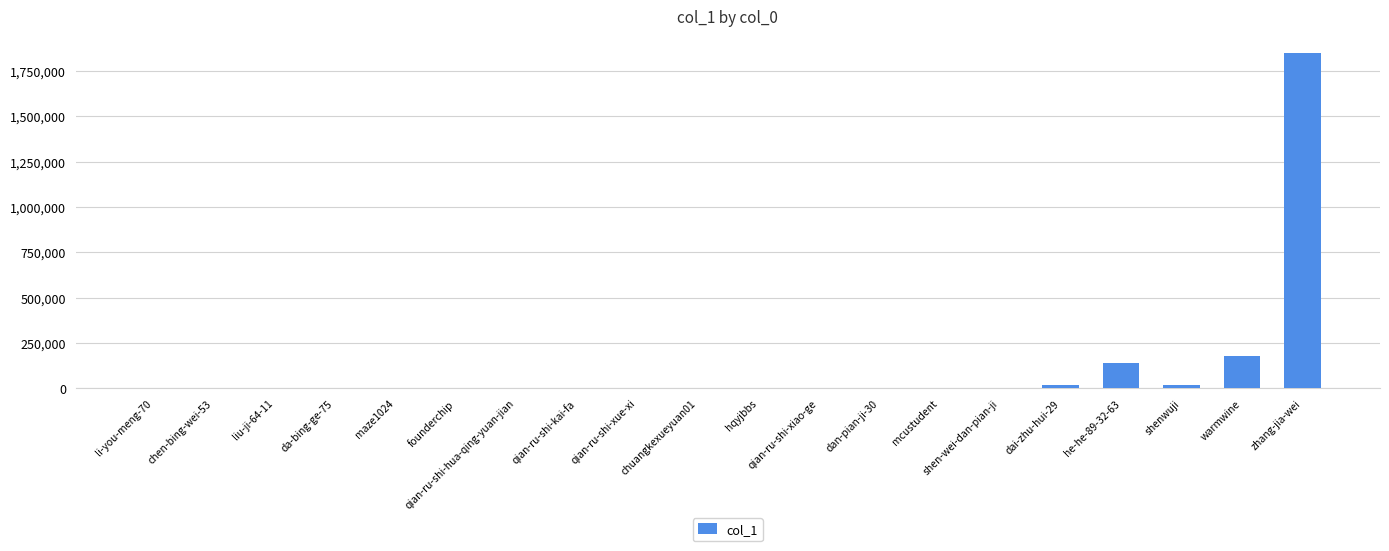

Where is the data nearest to the value 924354?

warmwine